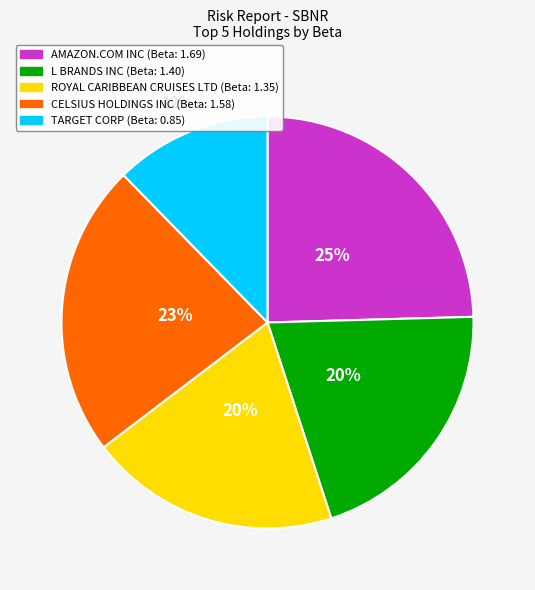

Is TARGET CORP the majority of the pie?

No